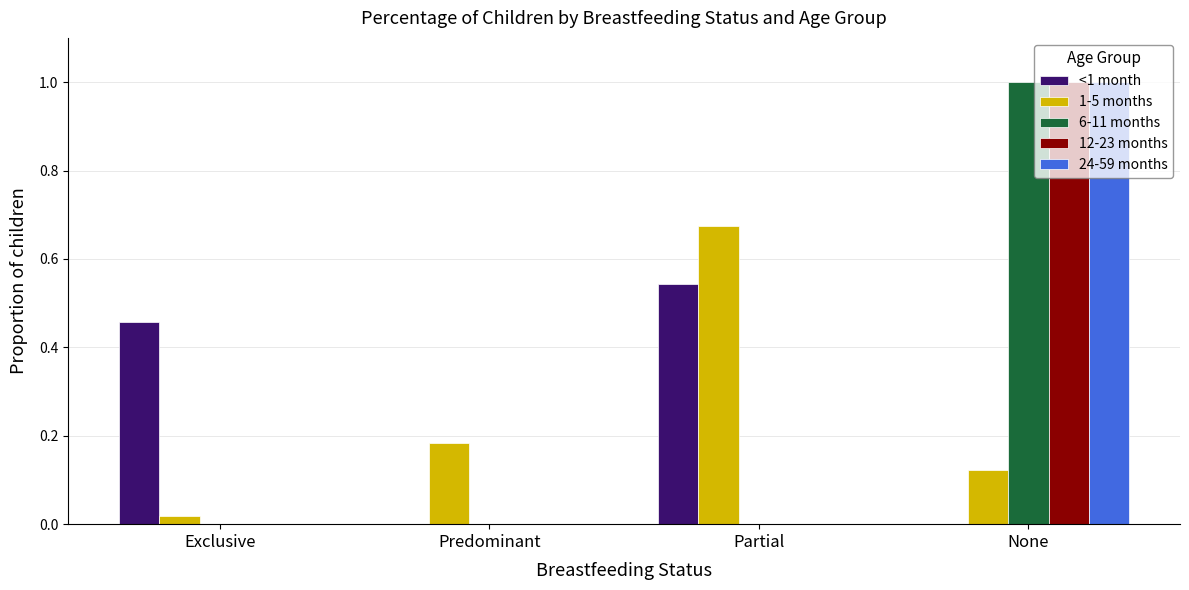

True or false: 6-11 months has a value of 0.0 at Exclusive.

True